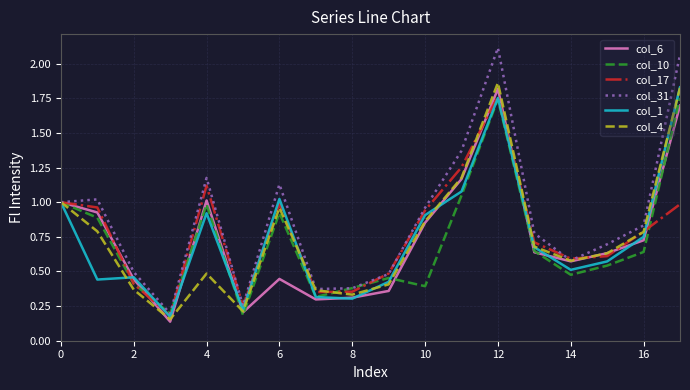

Which series has the largest range (max minus min)?

col_31